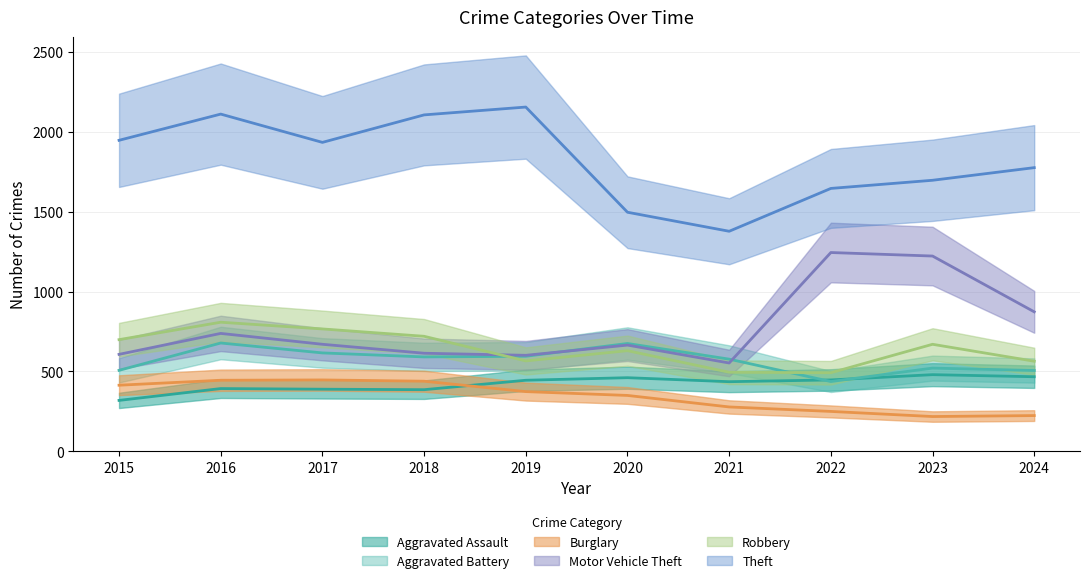

At how many categories does at least one series exceed 683?

10